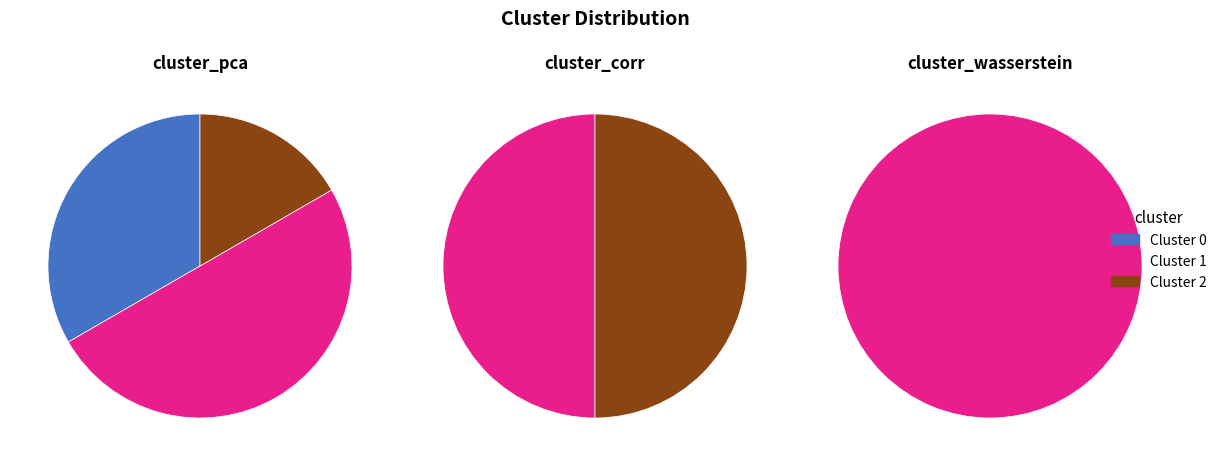

What is the largest slice in the pie chart?

1